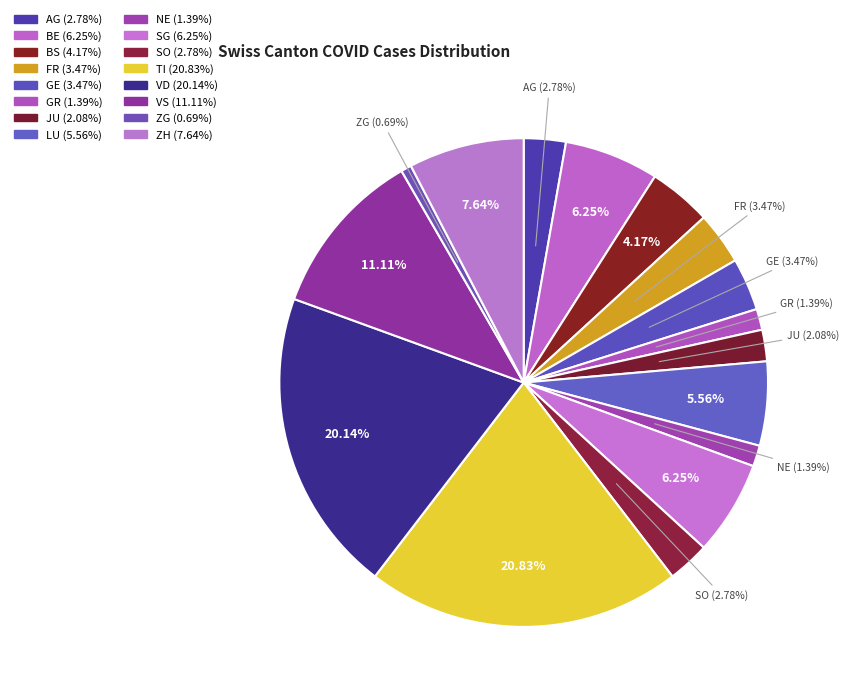

To the nearest percent, what is the difference between the SO and VS slice percentages?

8%